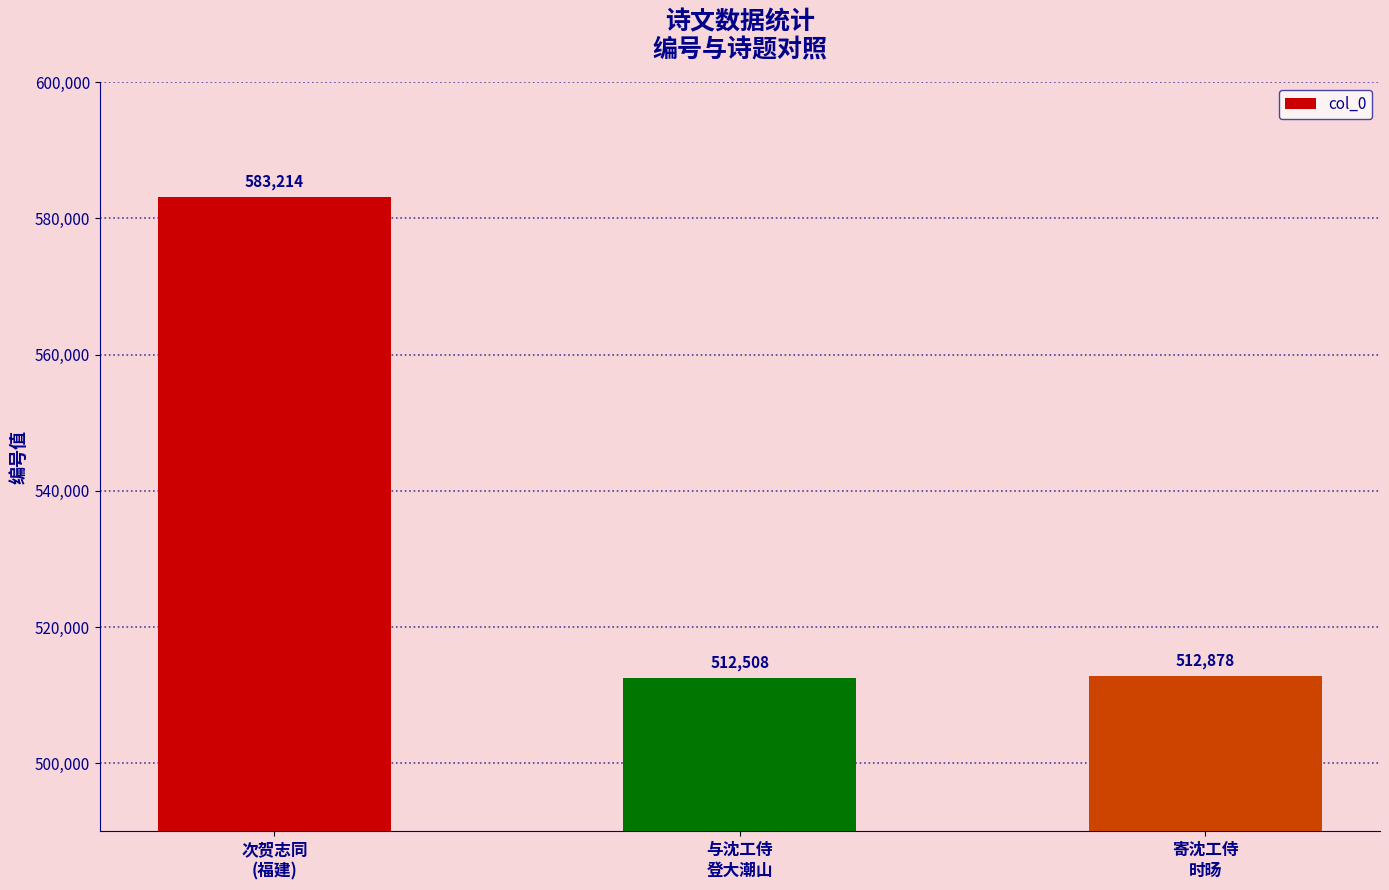

What is the sum of all values?

1608600